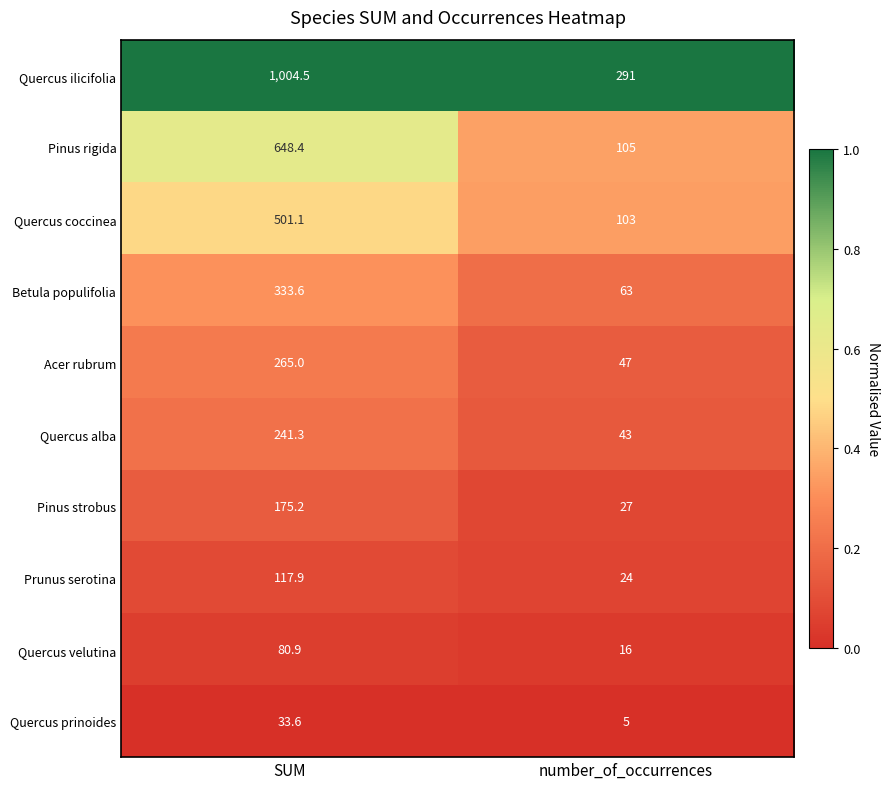

Which label corresponds to the largest value in the chart?

SUM